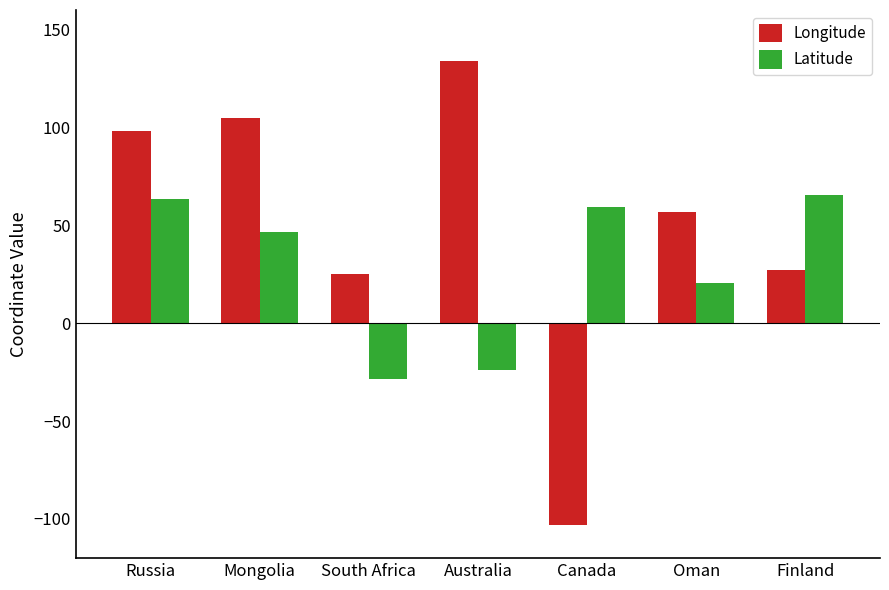

Which category has the highest value across all series?

Australia